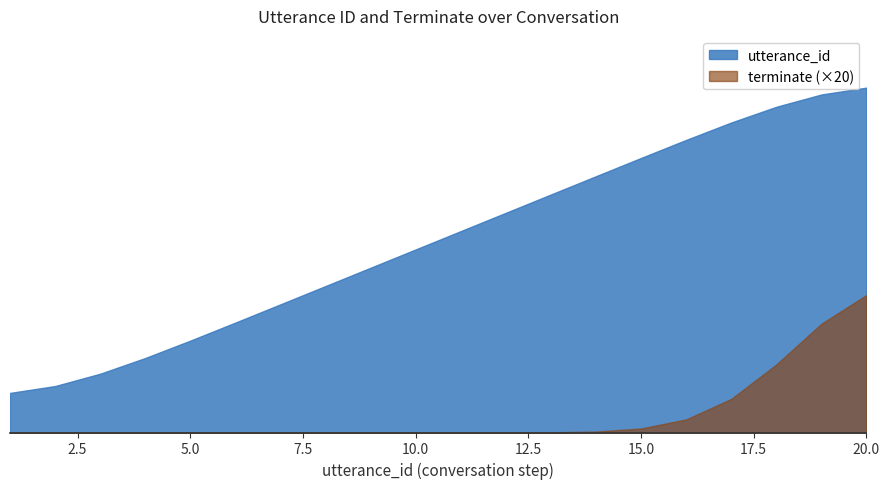

Count the number of data series in this chart.

2